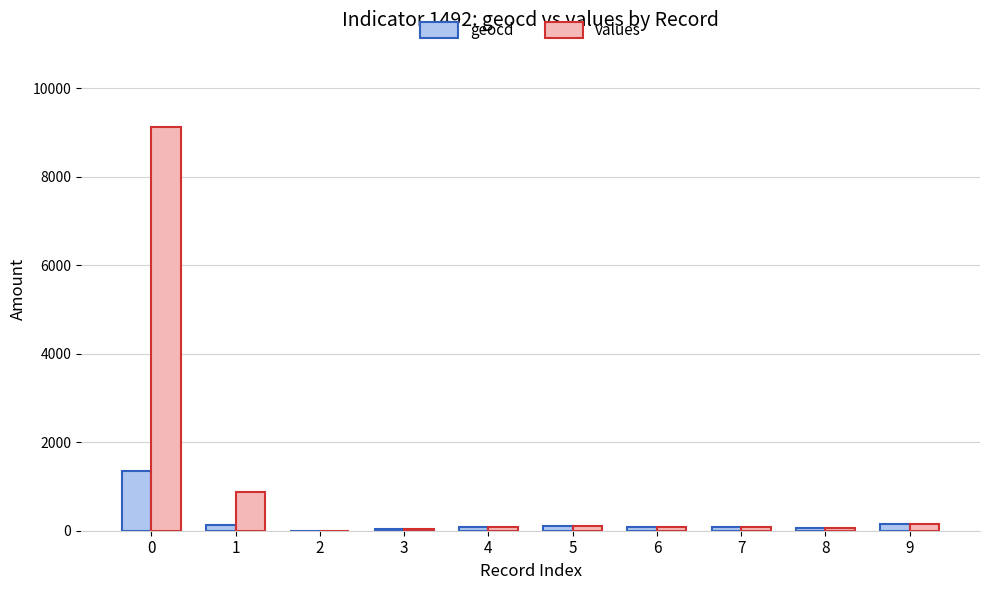

Between 0 and 8, which series saw the biggest shift?

values